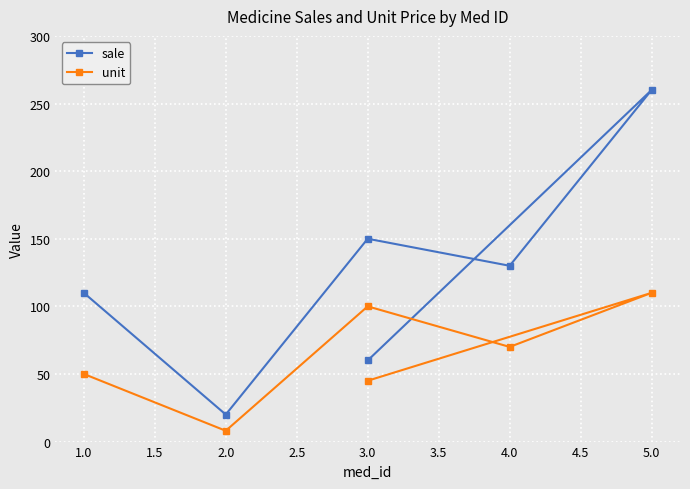

How many values in the sale series exceed 130?

2